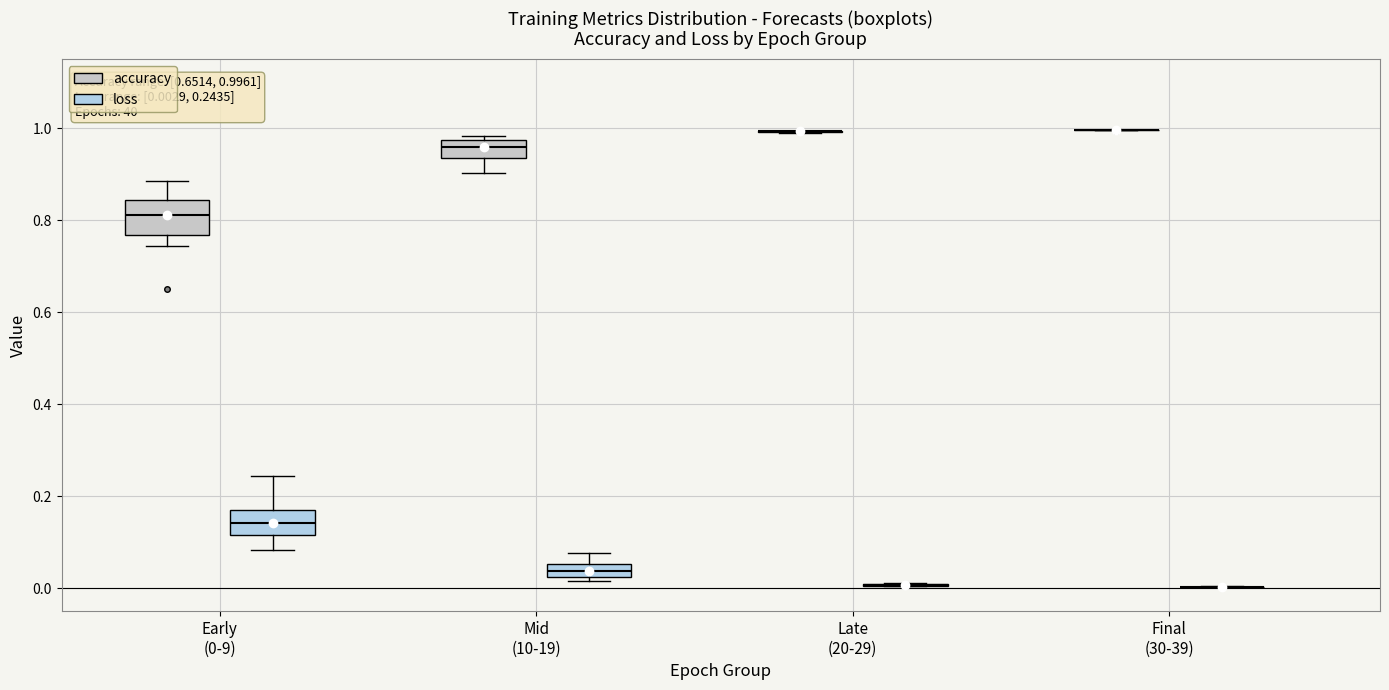

Comparing the boxes themselves (not the whiskers), which one is the tallest?

Early (0-9) (accuracy)